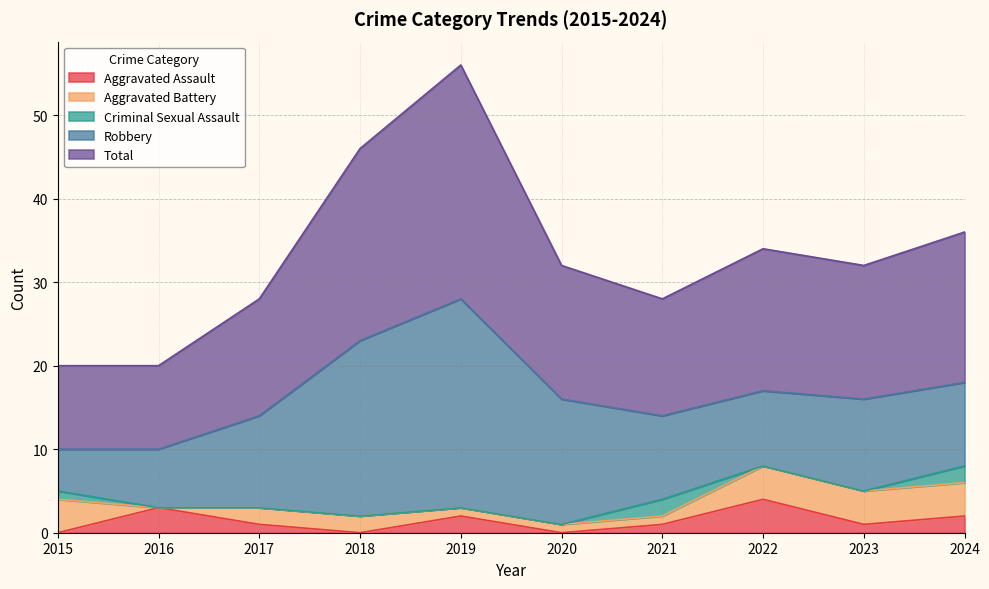

Which series has the largest total across all categories?

Total